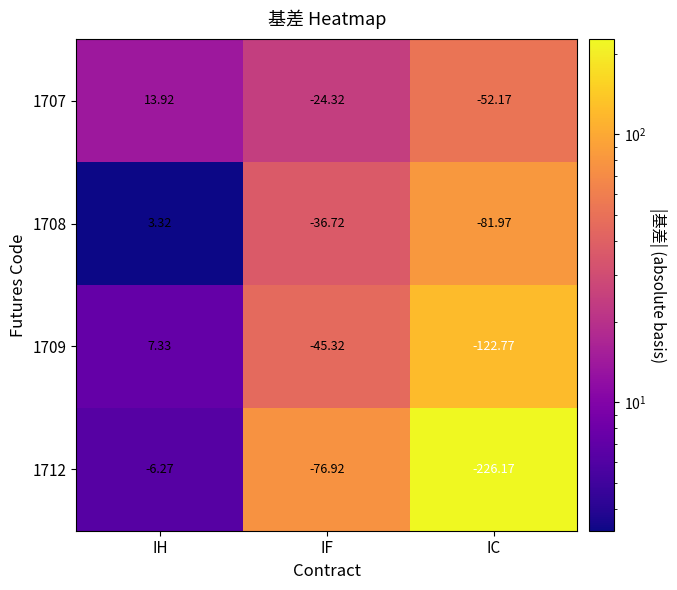

At which category is the sum across all series the highest?

IH